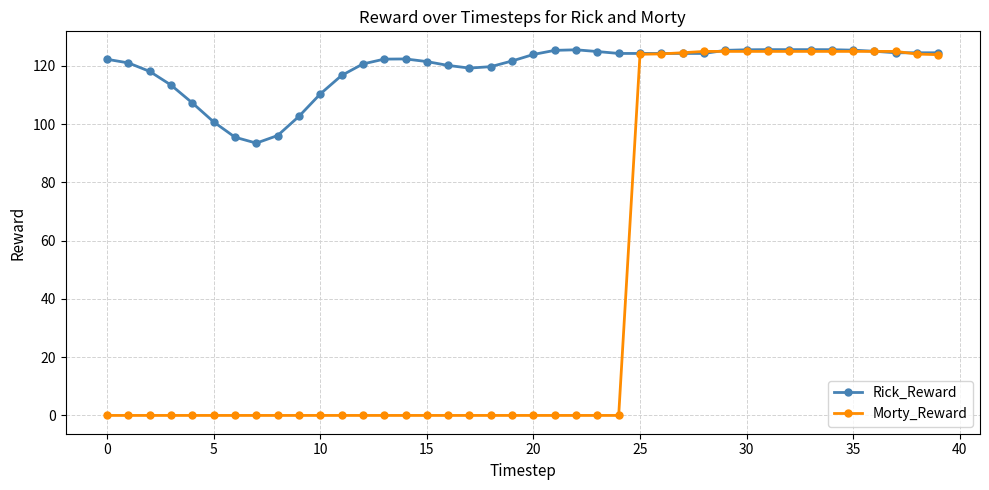

Which series has the largest total across all categories?

Rick_Reward